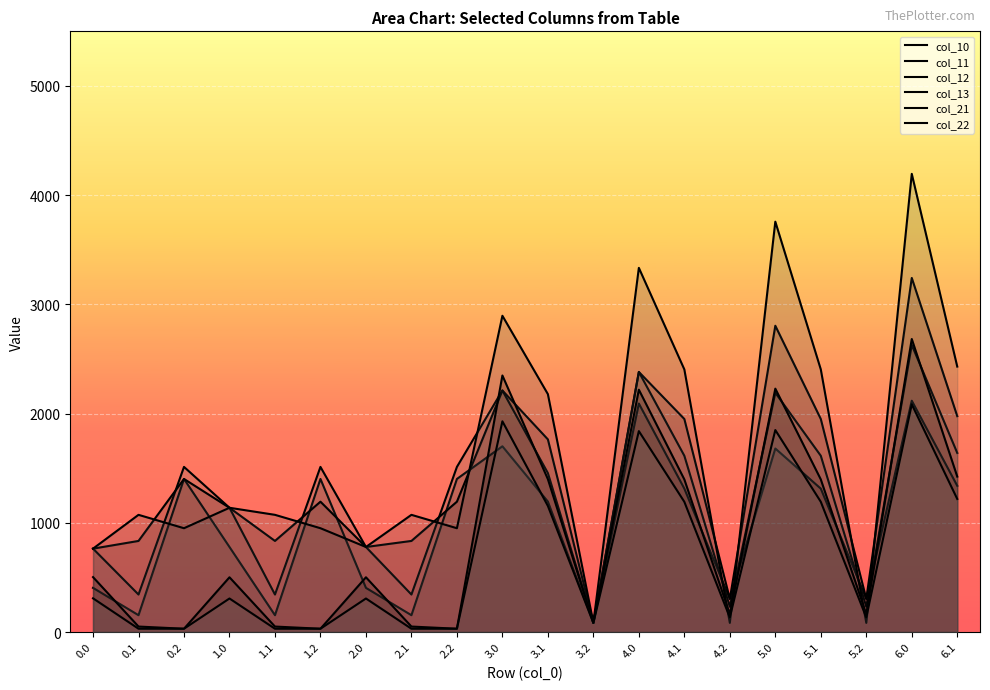

What is the average value of the col_21 series?

862.8